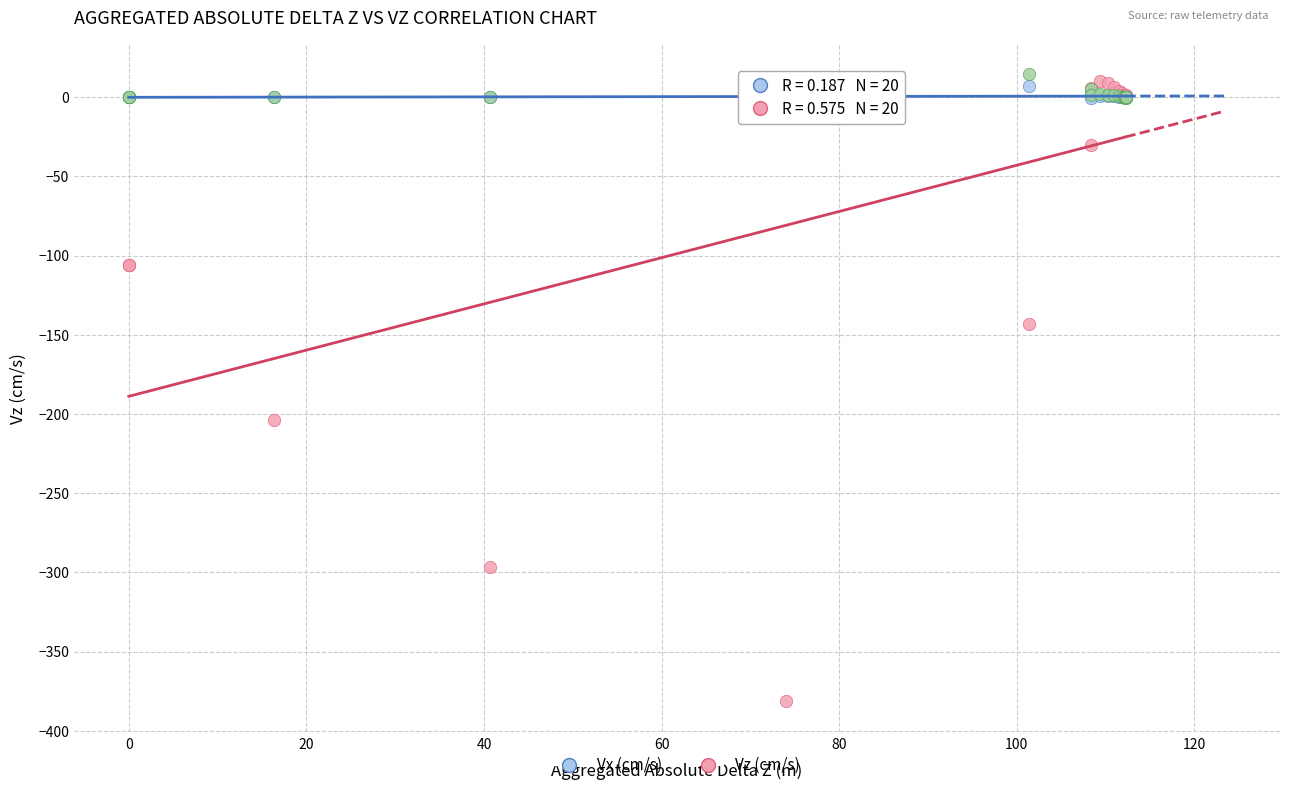

Across all series, what Y value is closest to -183?

-203.9